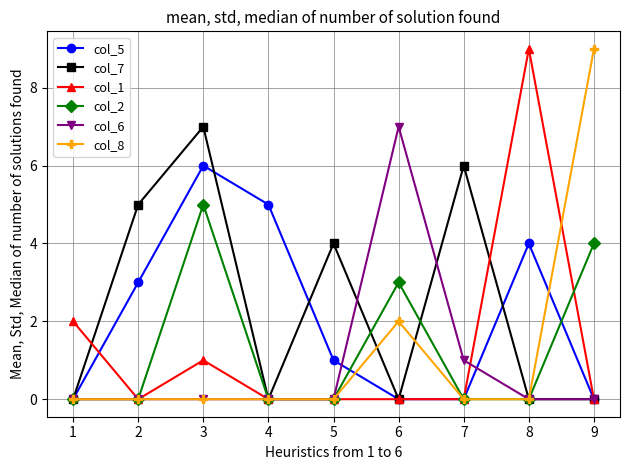

Does the chart display data point markers on the line(s)?

Yes